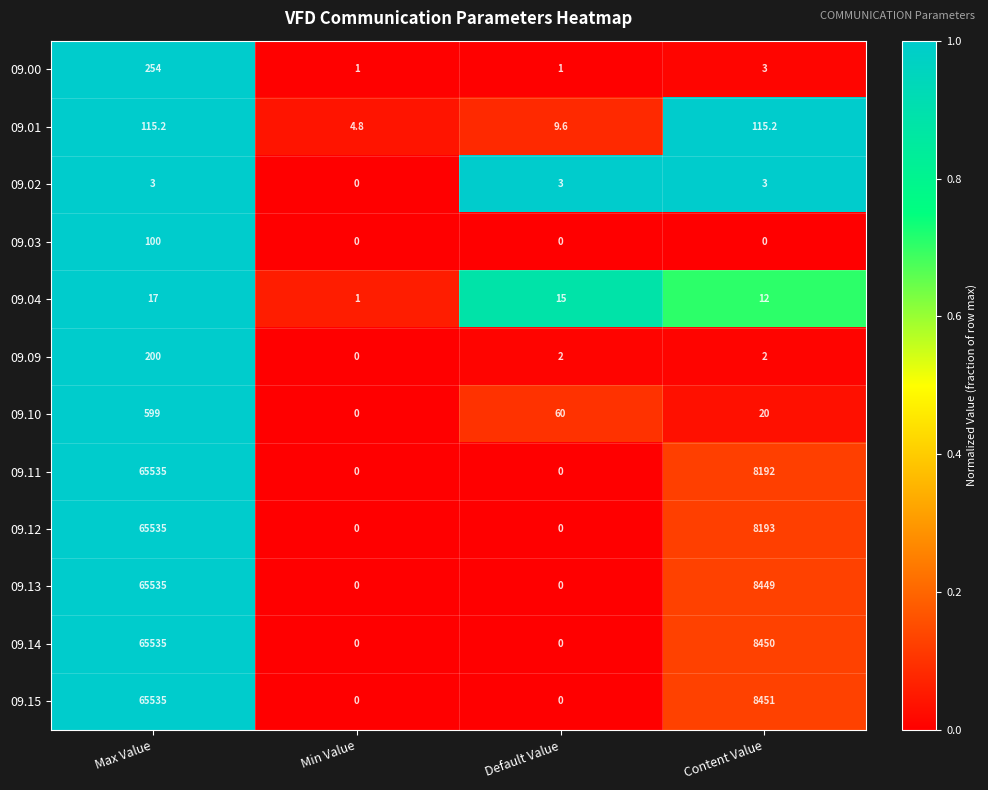

What is the spread (max minus min) of values at Min Value?

4.8